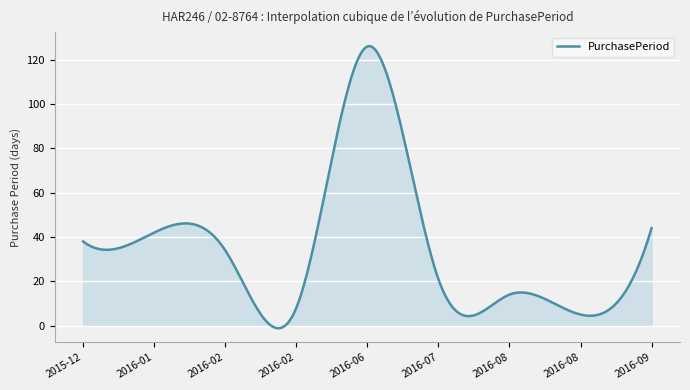

What is the maximum value shown in the chart?

126.1